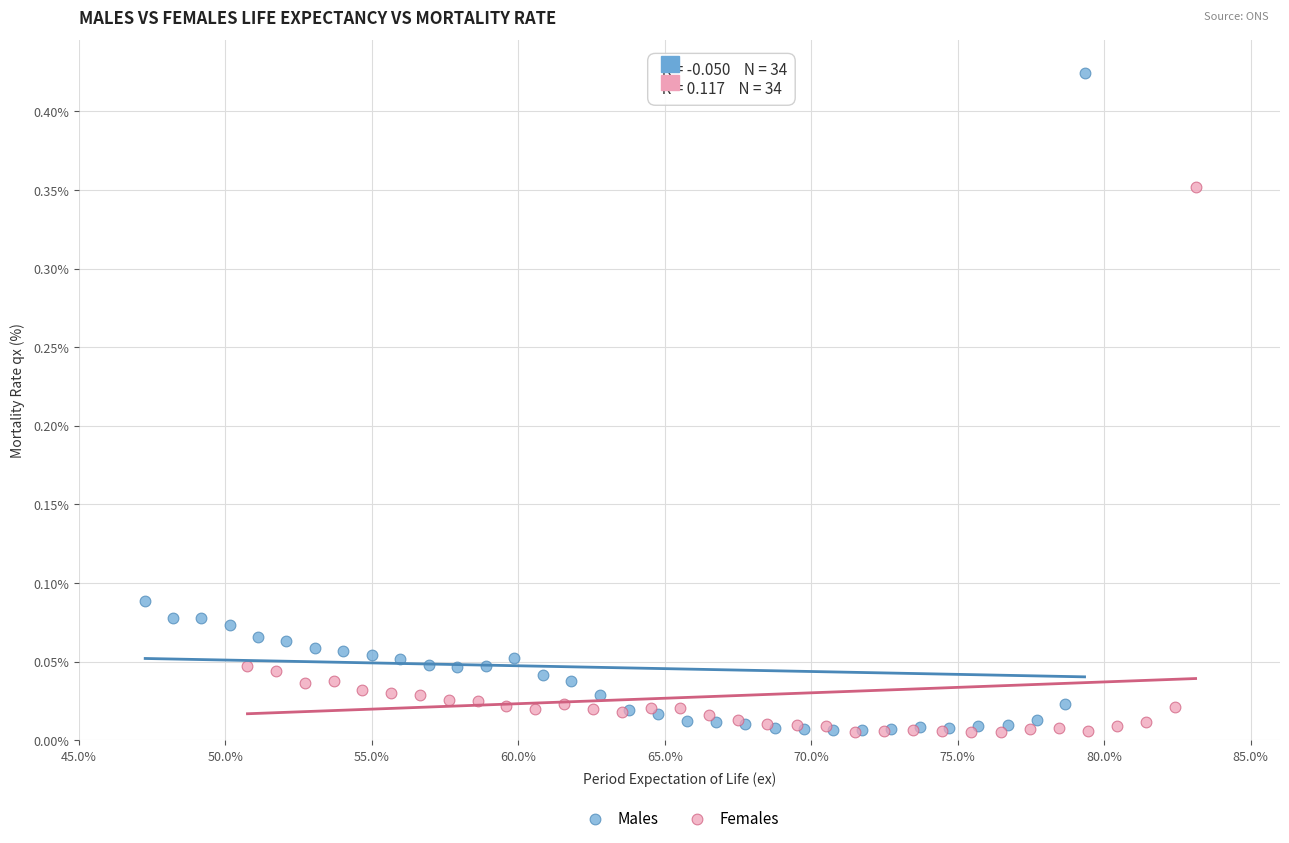

Which series has the largest Y range (max minus min)?

Males